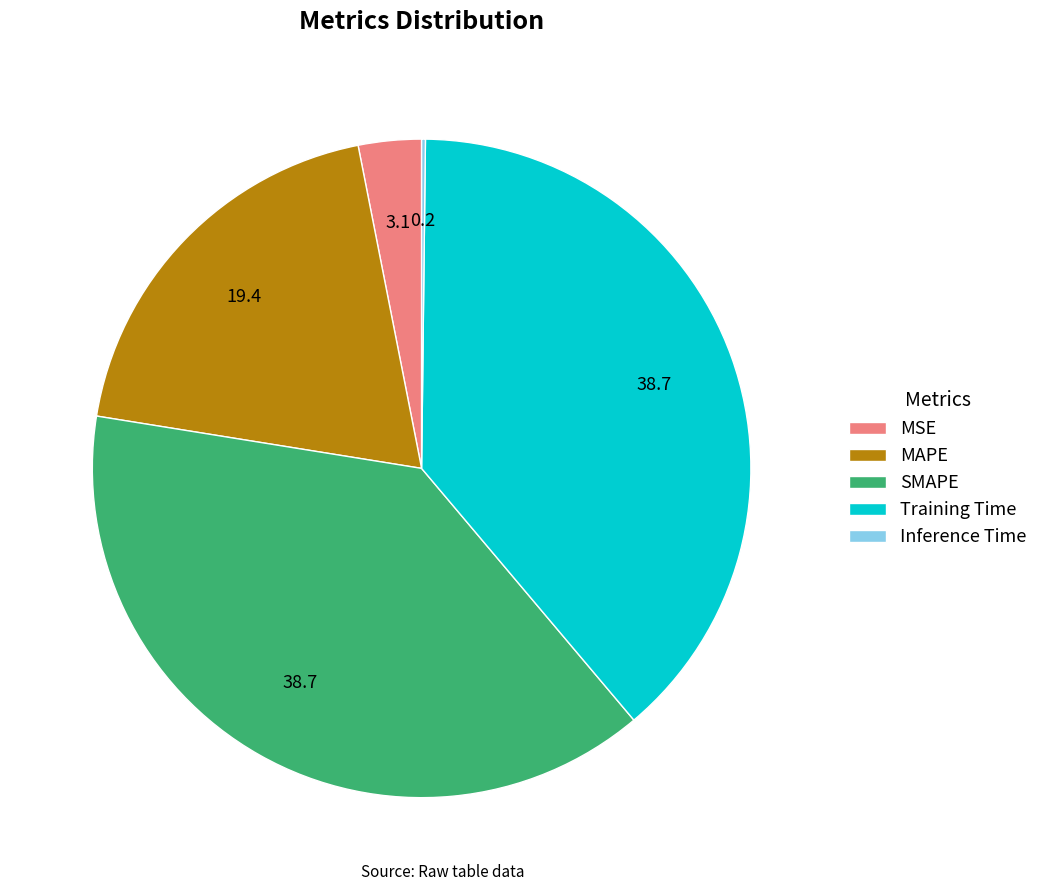

The Training Time slice represents 39% of the pie. True or false?

True